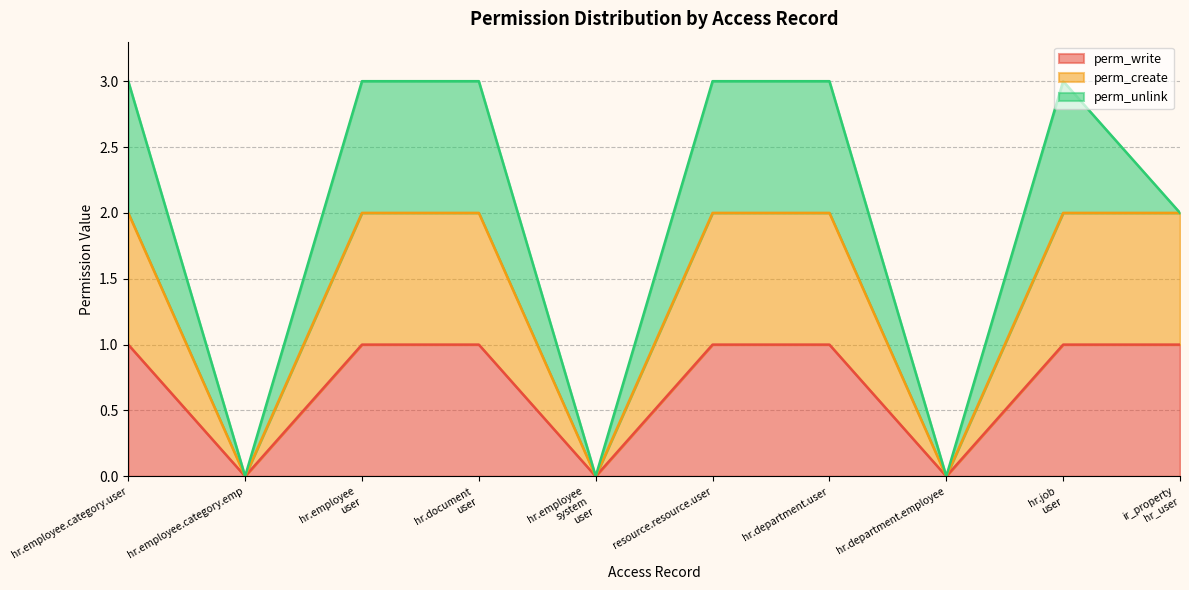

True or false: perm_create and perm_write cross at least once.

False